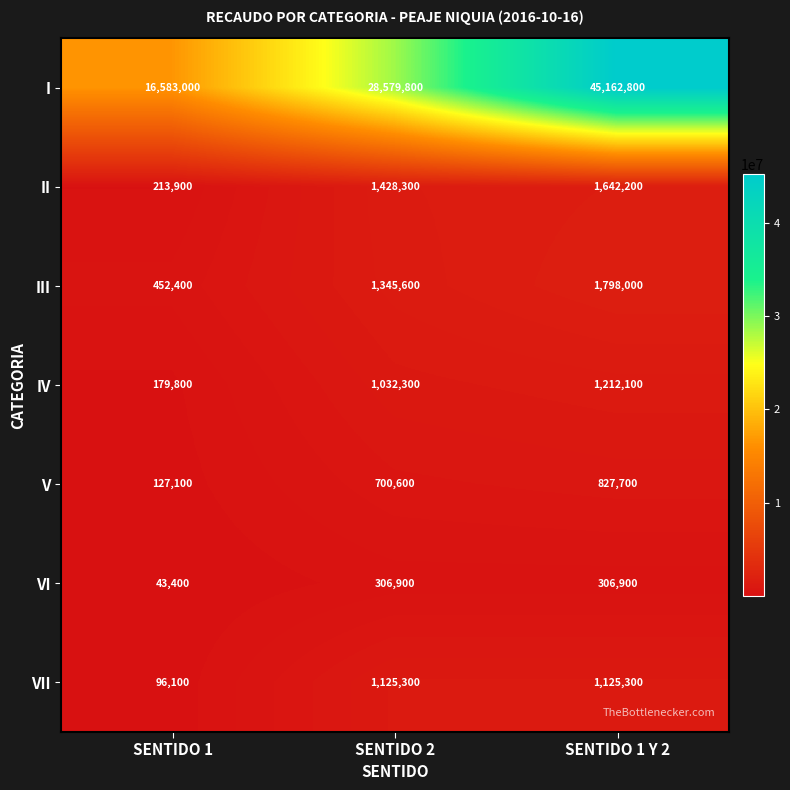

True or false: III has a value of 810610 at SENTIDO 1.

False